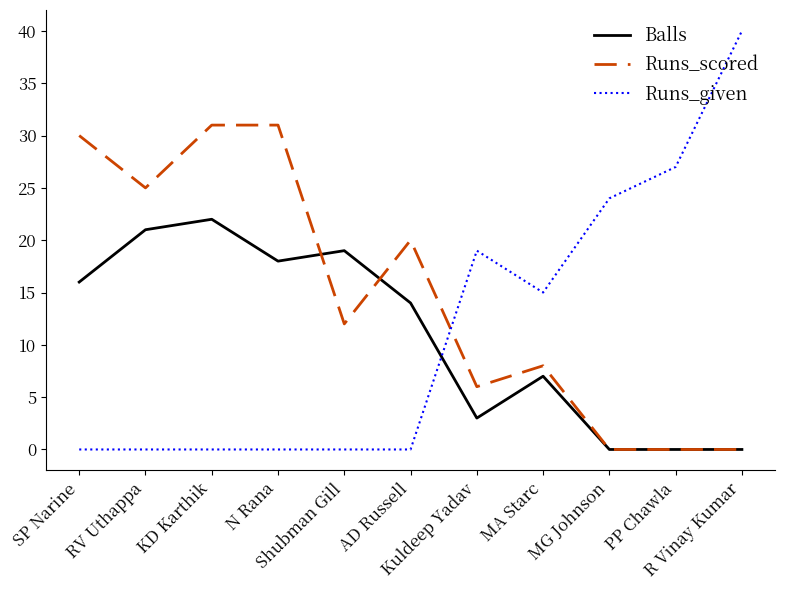

What is the highest value of the Runs_scored series?

31